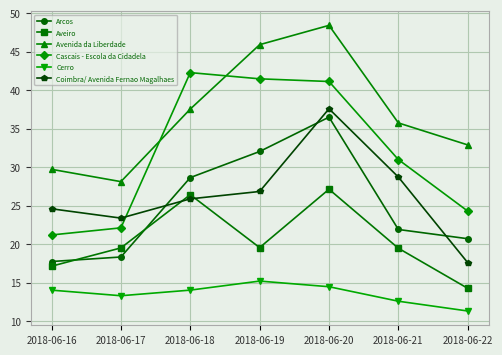

What is the difference between the Coimbra/ Avenida Fernao Magalhaes values at 2018-06-17 and 2018-06-16?

1.2